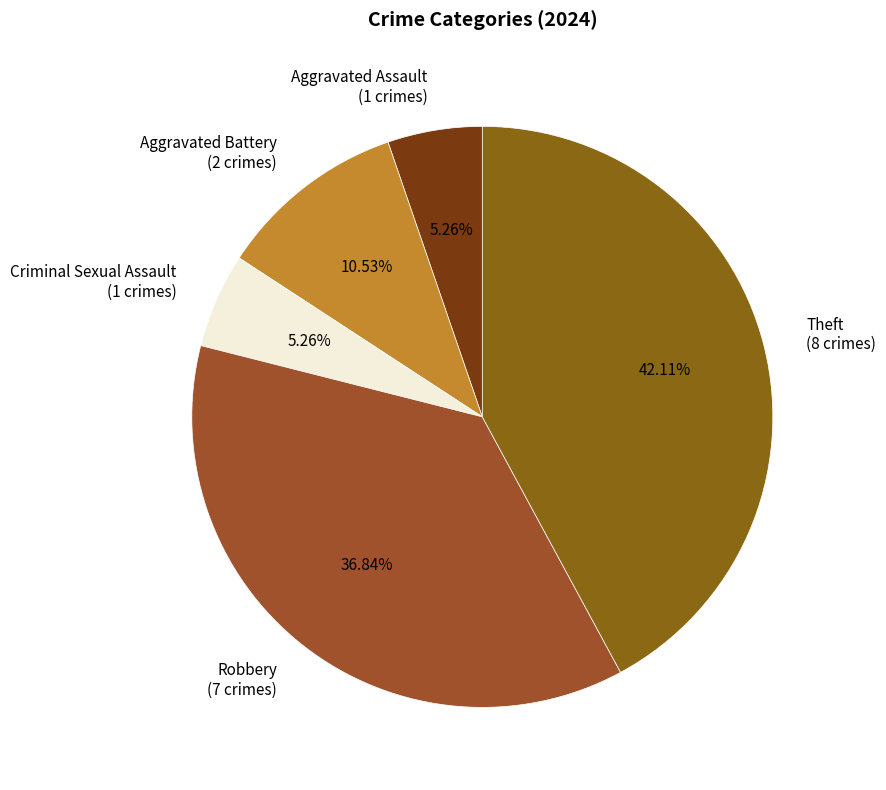

Is there any slice that represents more than half of the pie?

No